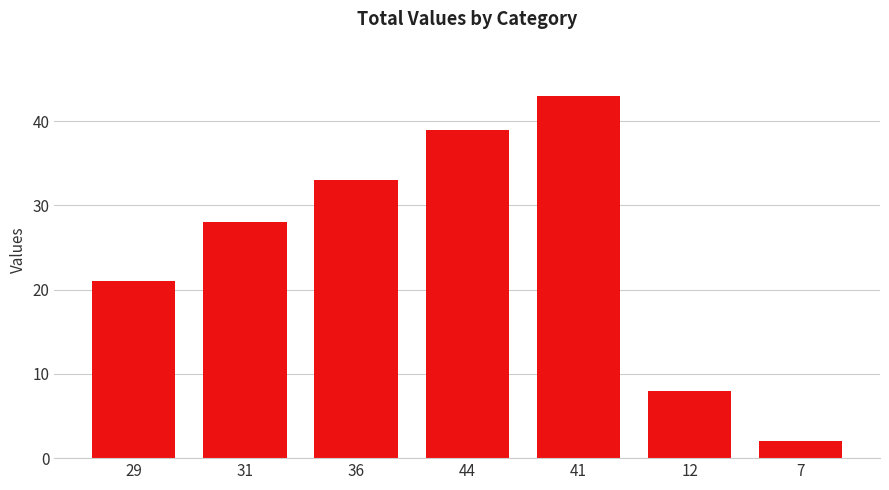

How many values are below 28?

3